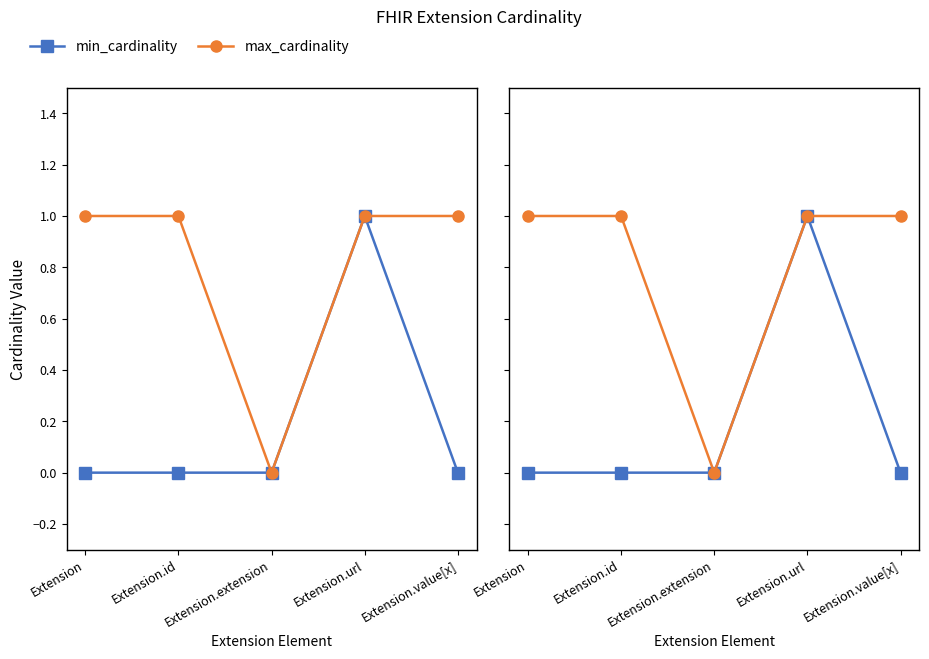

The max_cardinality series shows 2 at Extension.value[x]. True or false?

False